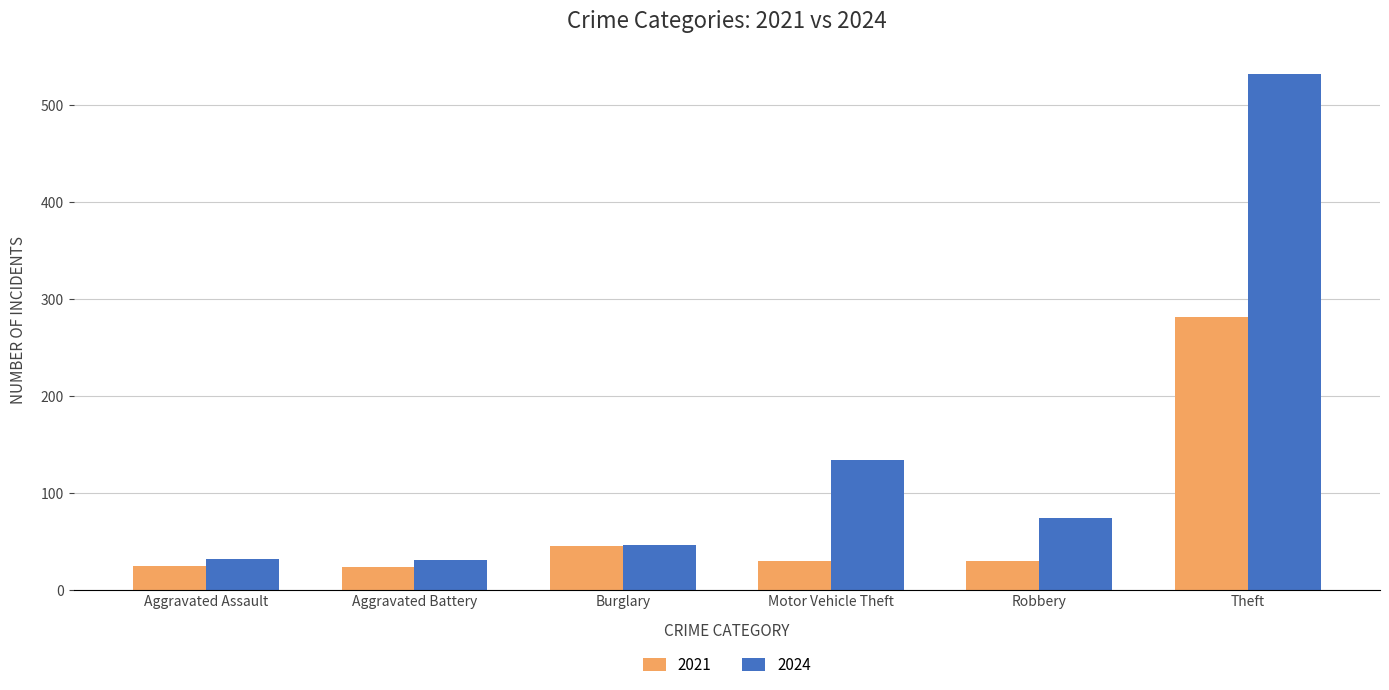

At how many categories does at least one series exceed 158?

1